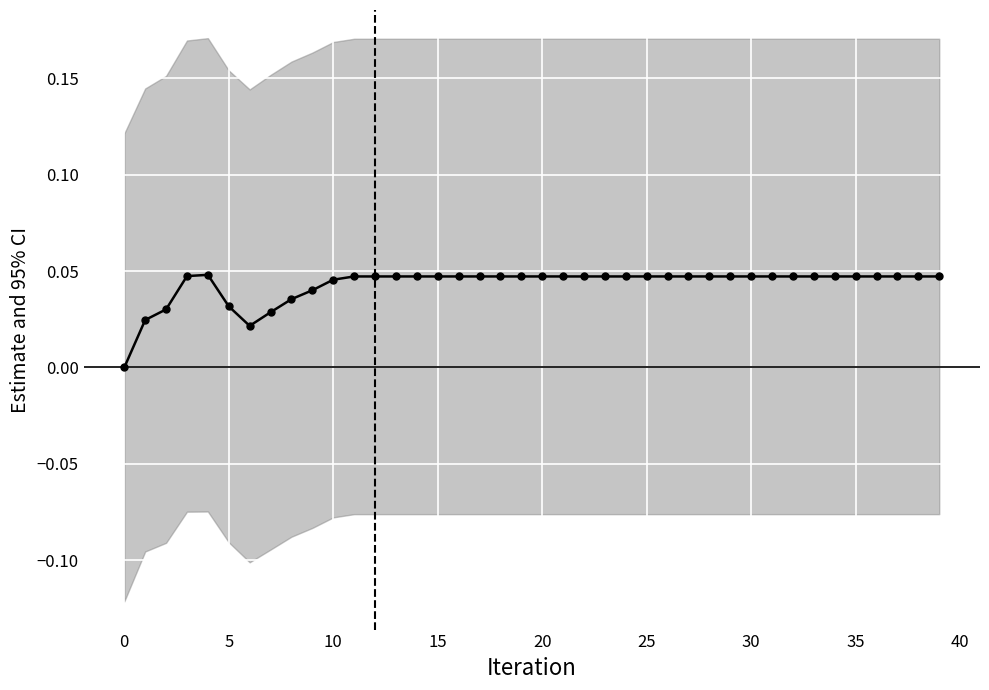

How many lines are shown in the chart?

1